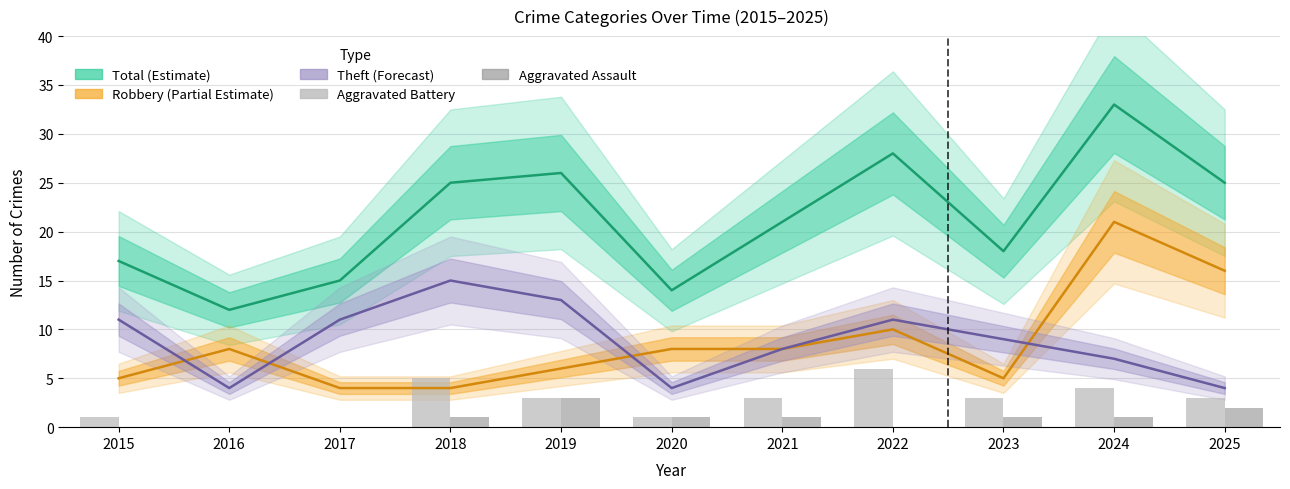

What is the sum of the Aggravated Battery values at 2017 and 2018?

5